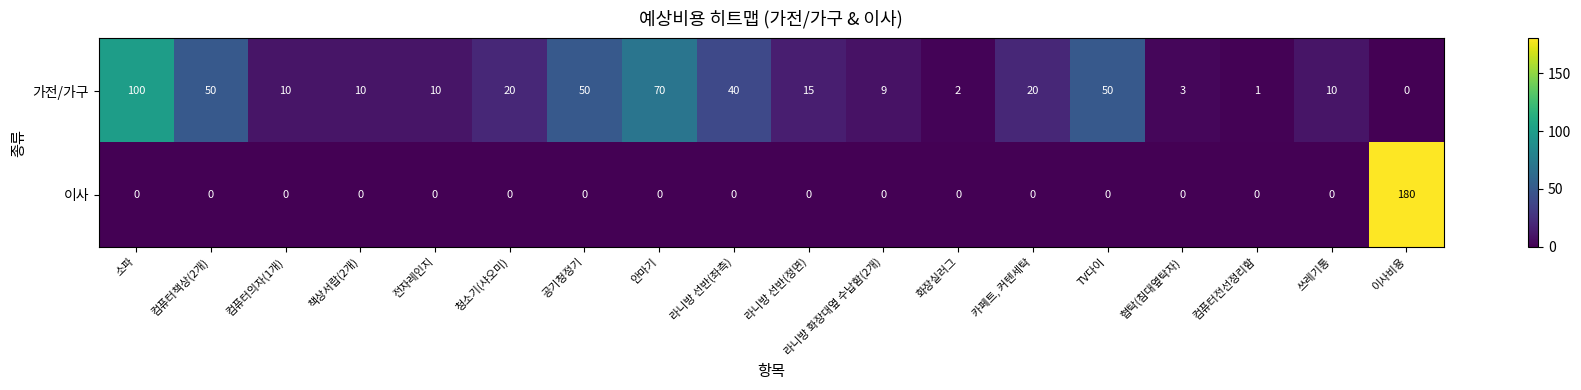

What is the sum of all 이사 values?

180